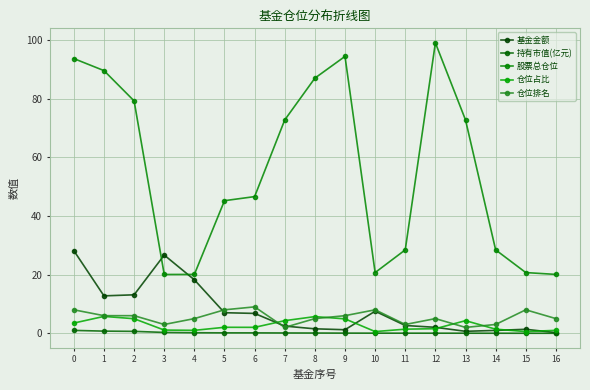

List the labels in order of 股票总仓位 value, largest first.

12, 9, 0, 1, 8, 2, 7, 13, 6, 5, 11, 14, 10, 15, 4, 16, 3